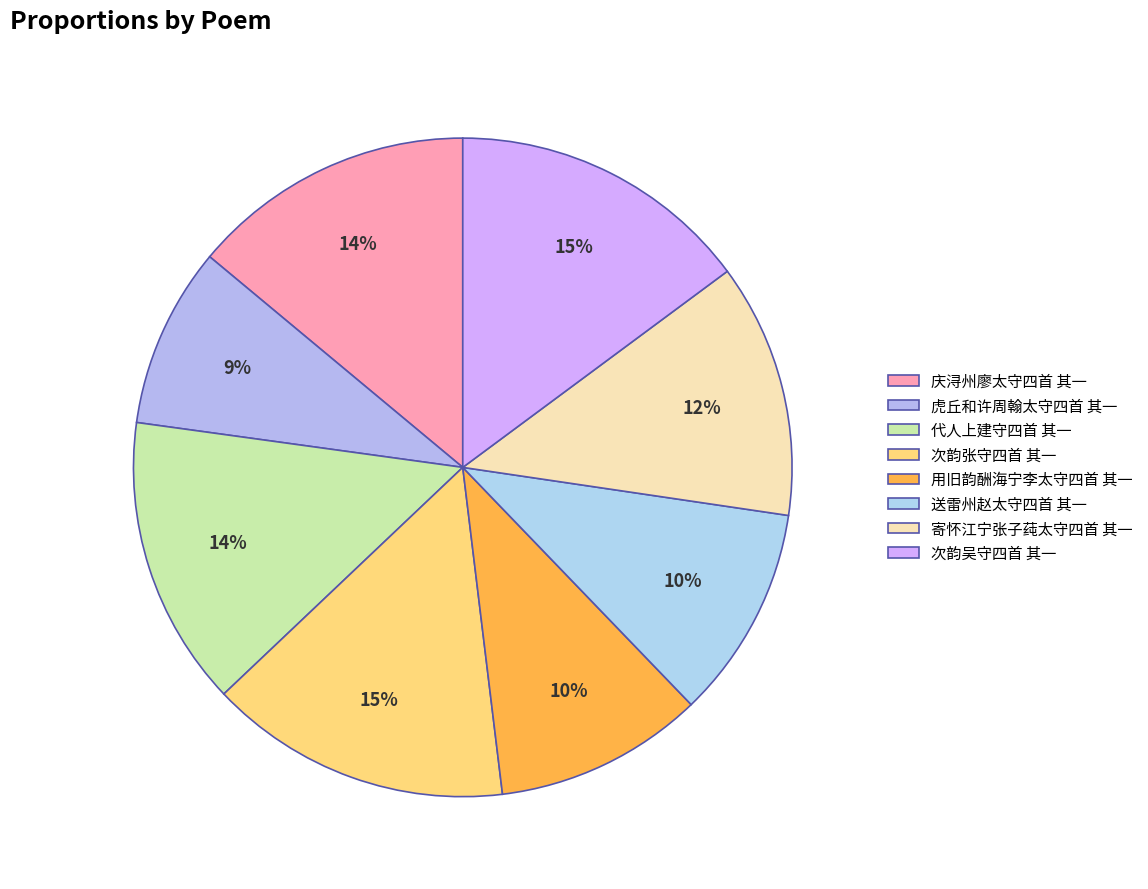

How many segments does this pie chart have?

8